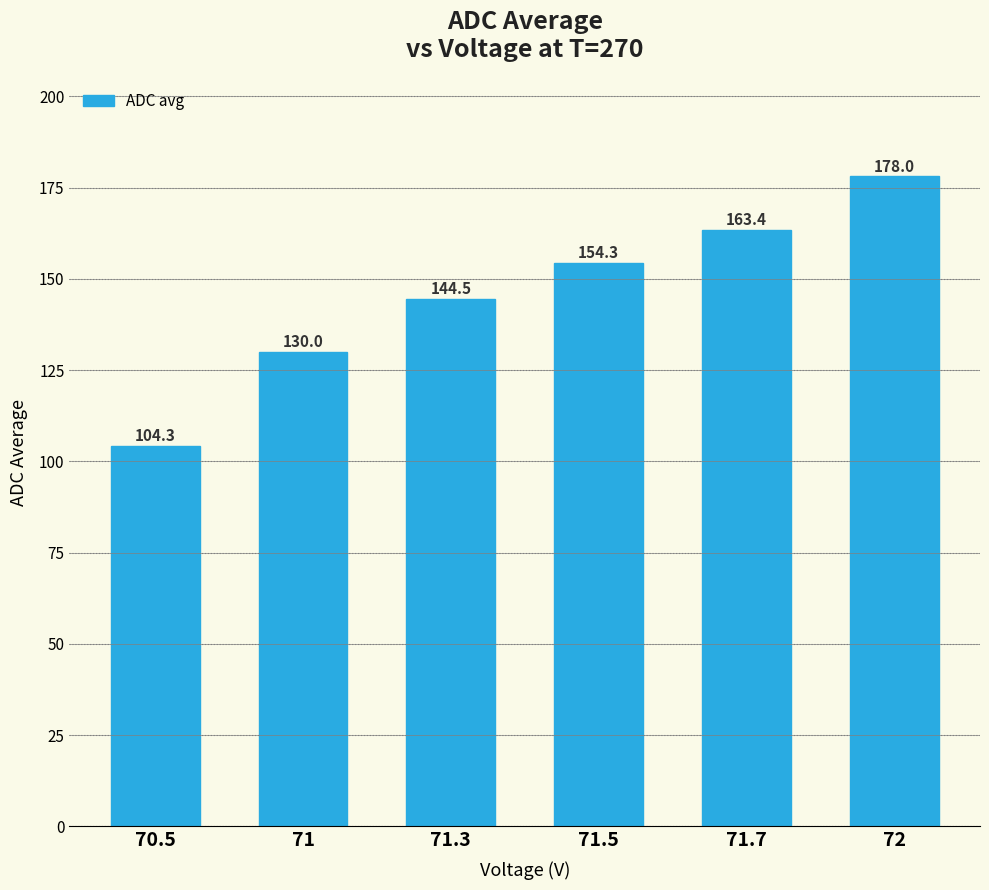

Reading right to left, extract all data points from this chart.

72=178.0	71.7=163.4	71.5=154.3	71.3=144.5	71=130.0	70.5=104.3